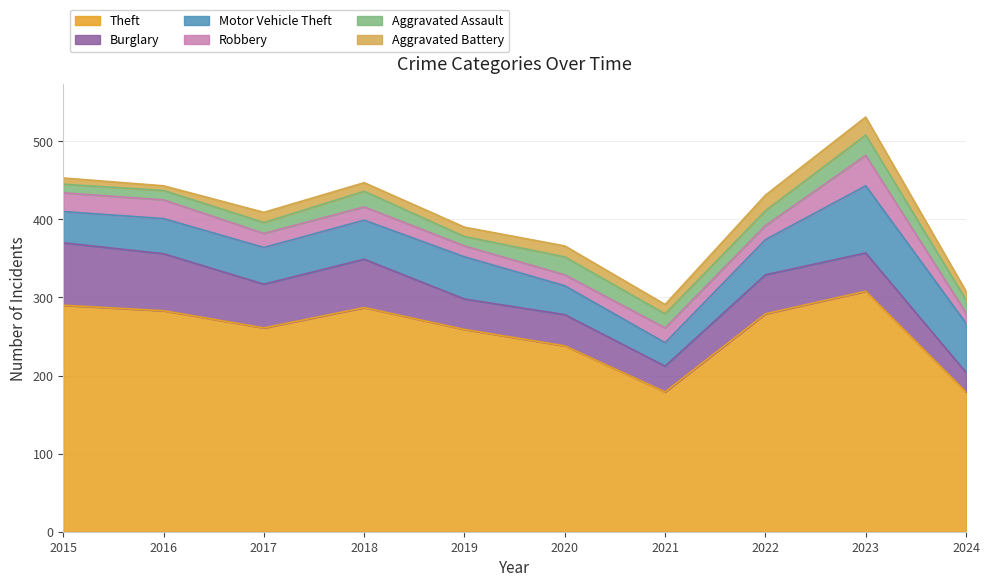

The Motor Vehicle Theft series shows 76 at 2016. True or false?

False